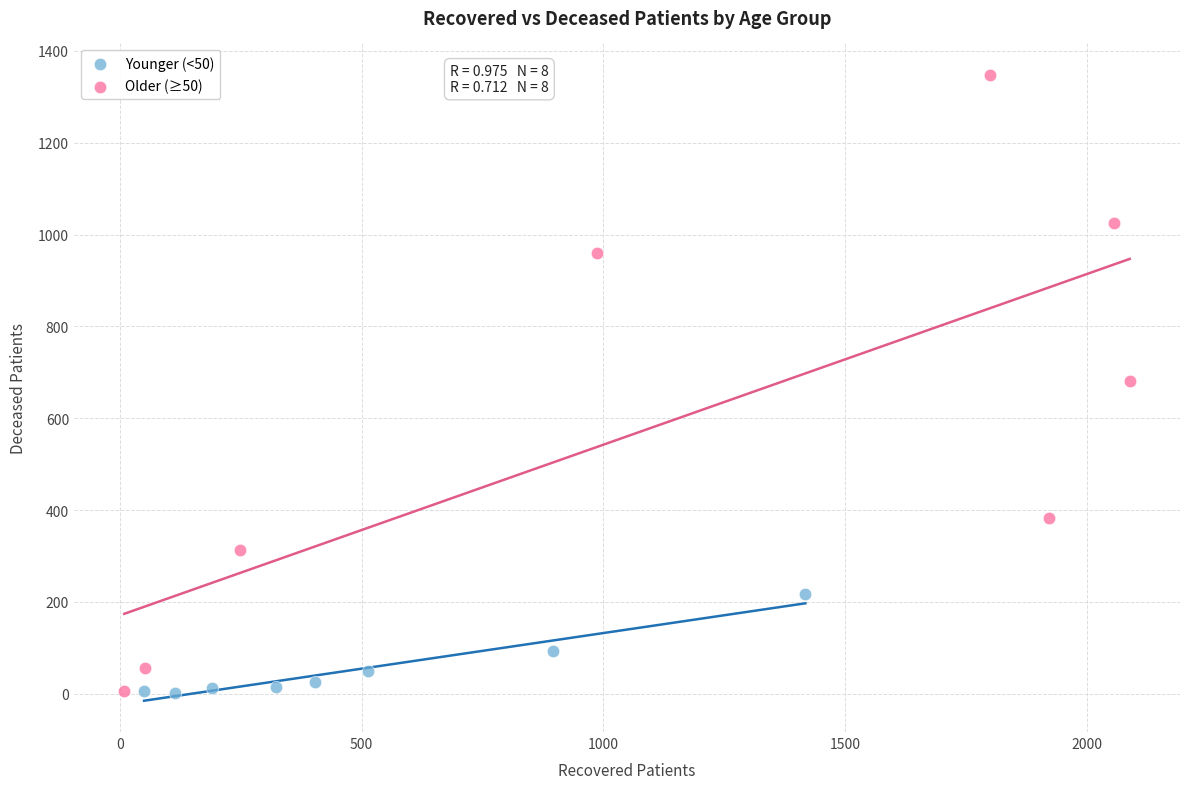

Which series contains the highest Y value?

Older (≥50)